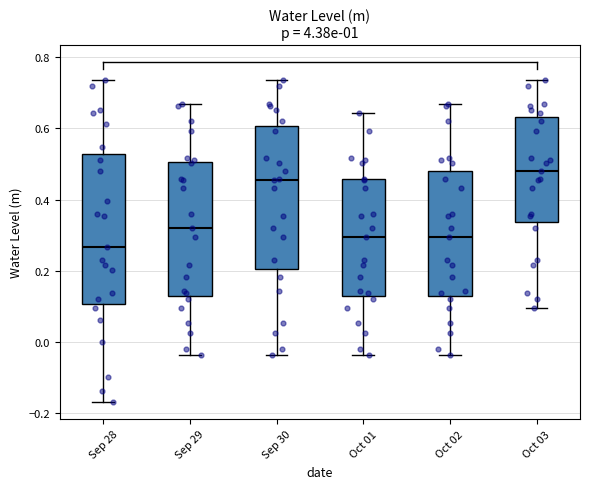

Where is the upper edge of the box for Sep 29 on the y-axis? The values are not printed on the chart, so give them approximately, as read against the axis.

0.50